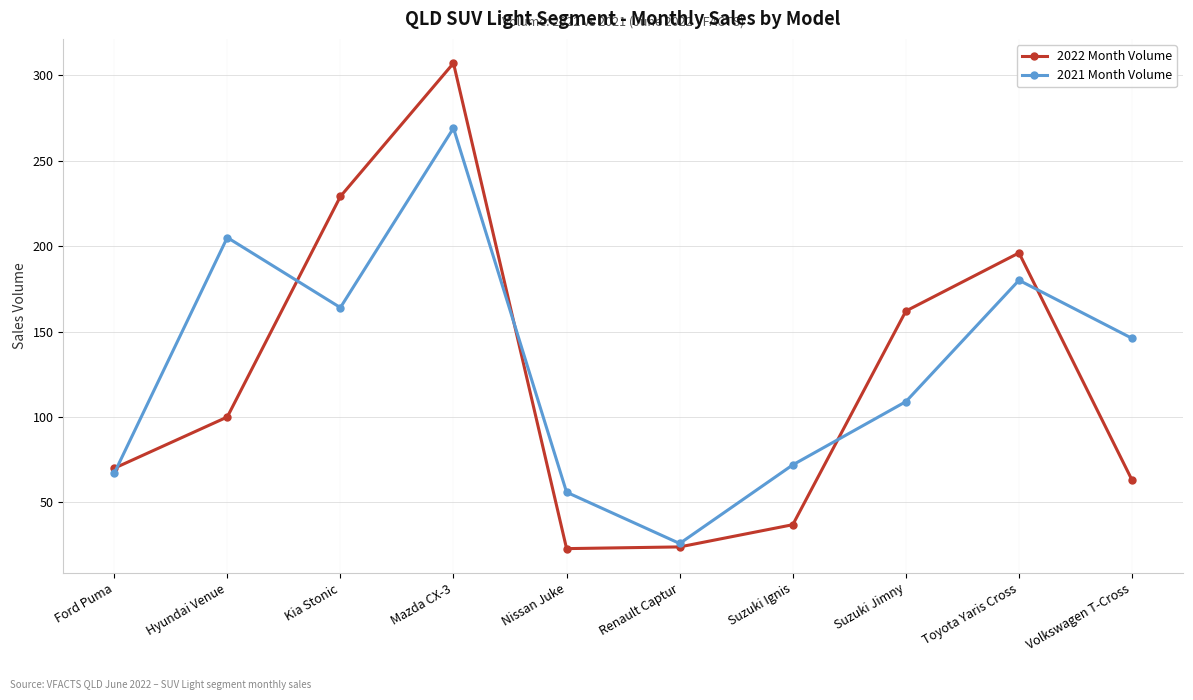

Which series ends up on top after the final intersection of 2021 Month Volume and 2022 Month Volume?

2021 Month Volume